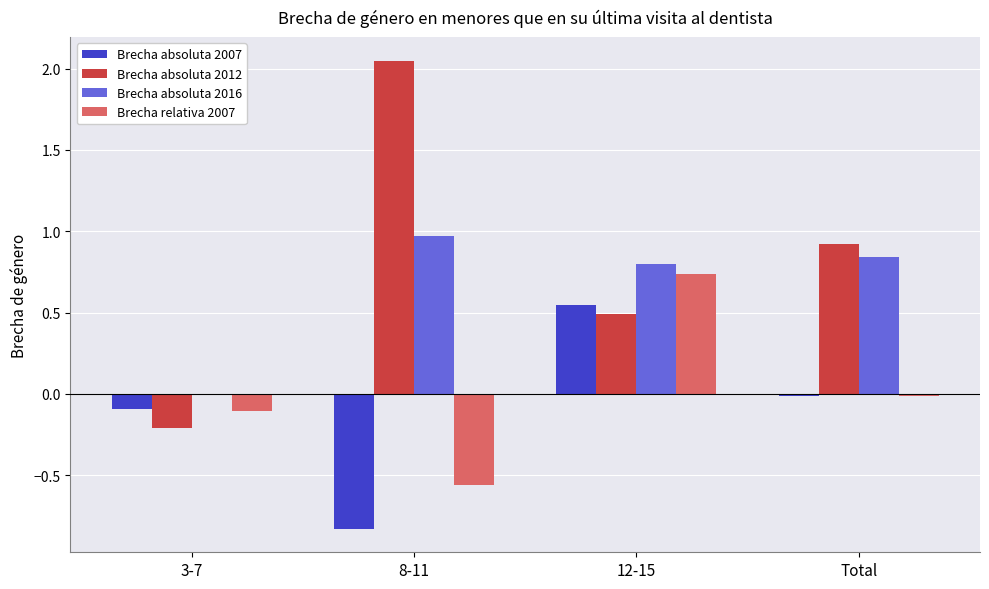

At which label is Brecha absoluta 2016 closest to 0?

3-7